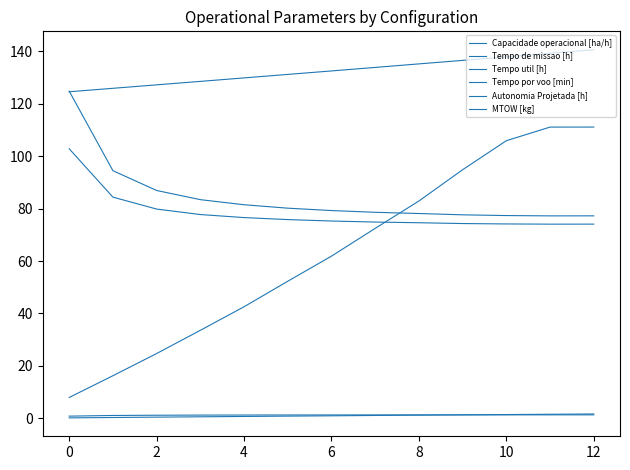

Which series has the largest range (max minus min)?

Tempo por voo [min]